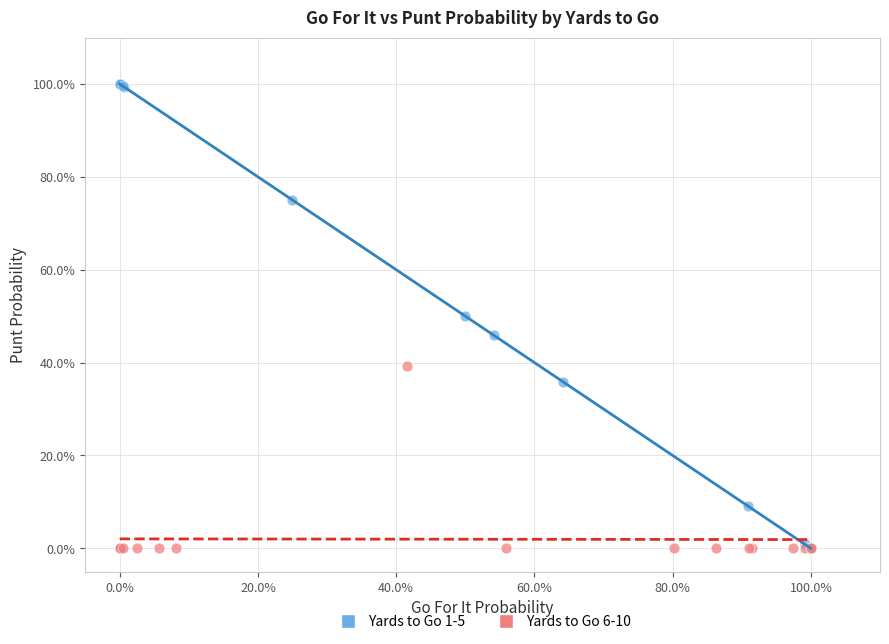

Which series contains the highest Y value?

Yards to Go 1-5